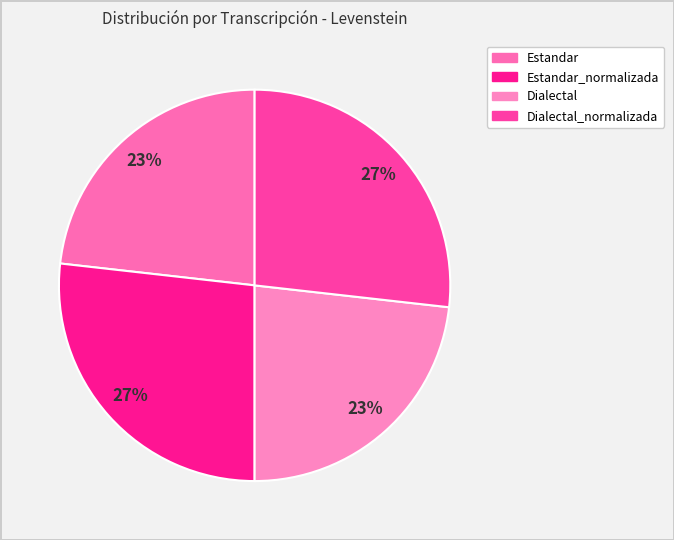

What is the ratio of the value at Estandar to the value at Dialectal_normalizada?

0.9